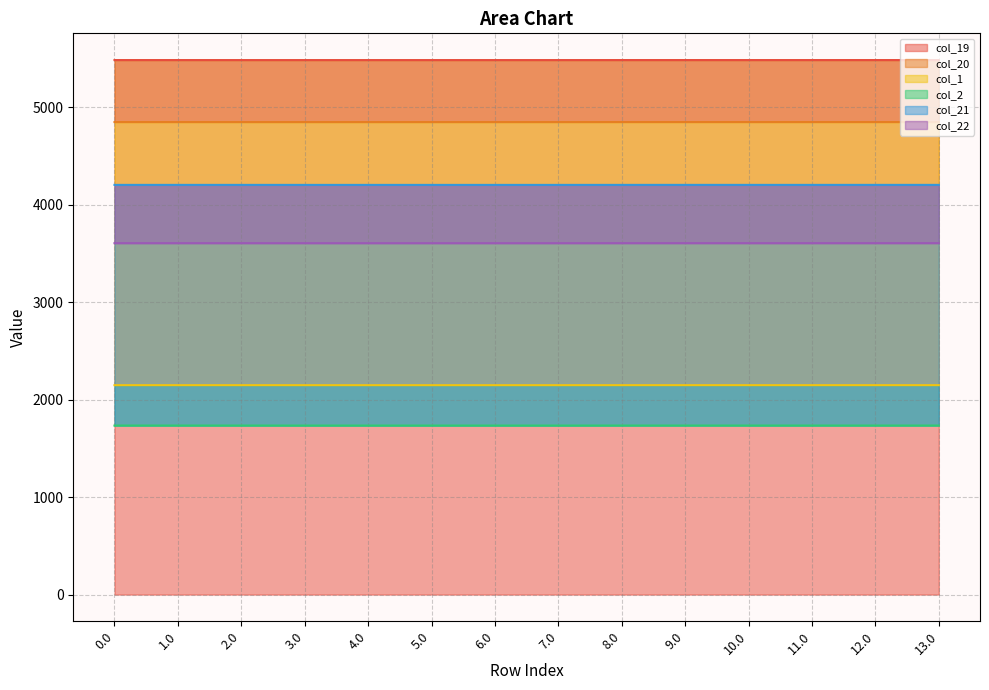

In col_1, how many points are lower than both neighbors (excluding endpoints)?

3